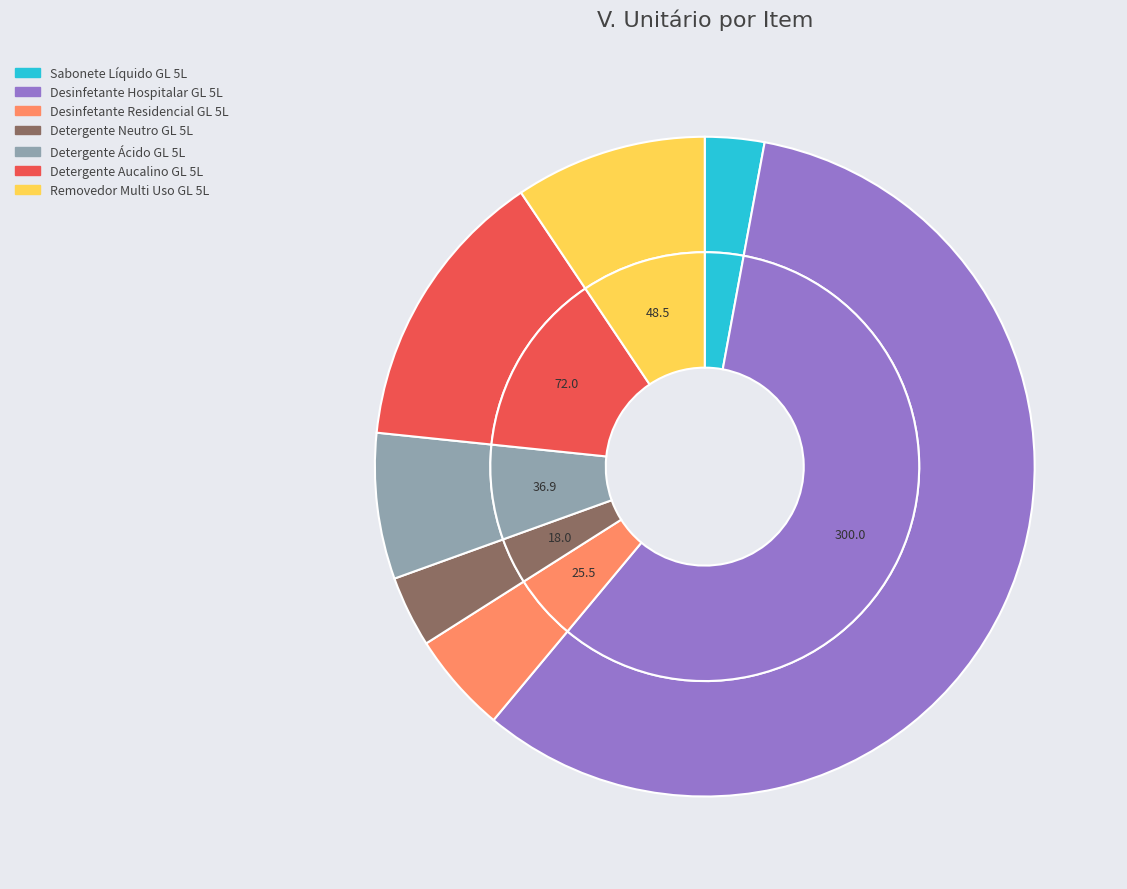

True or false: Desinfetante Residencial GL 5L accounts for 1% of the total.

False